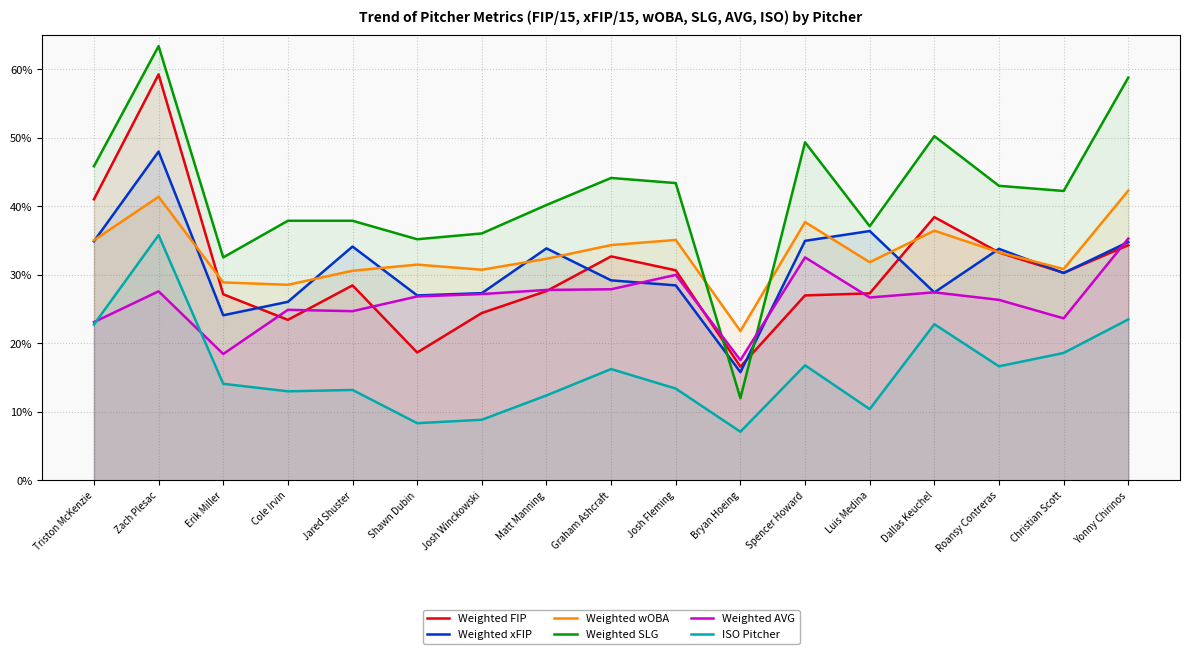

Which category has the highest value across all series?

Zach Plesac